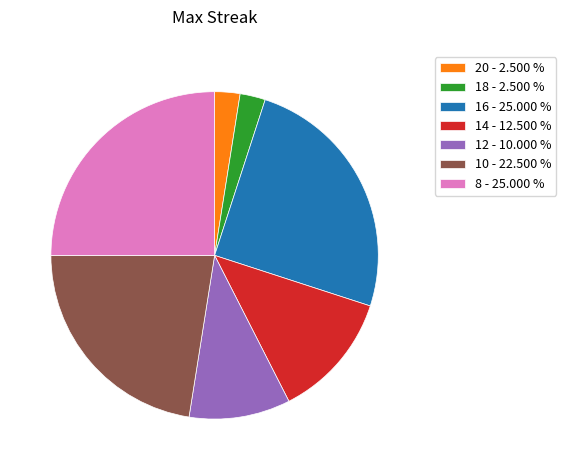

Does any single category account for the majority?

No